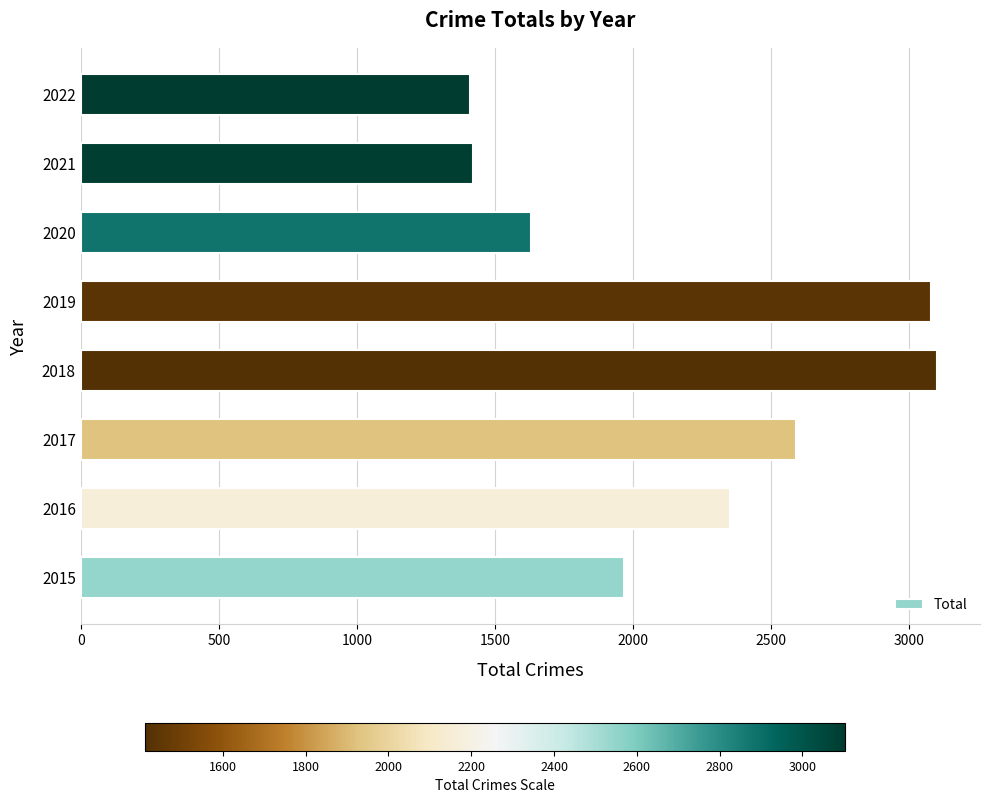

Count the number of categories in the chart.

8